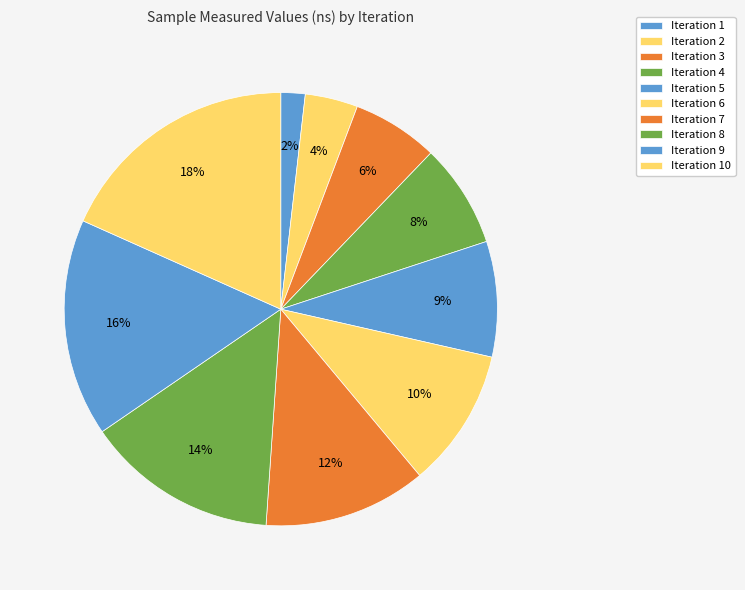

How many slices are in this pie chart?

10